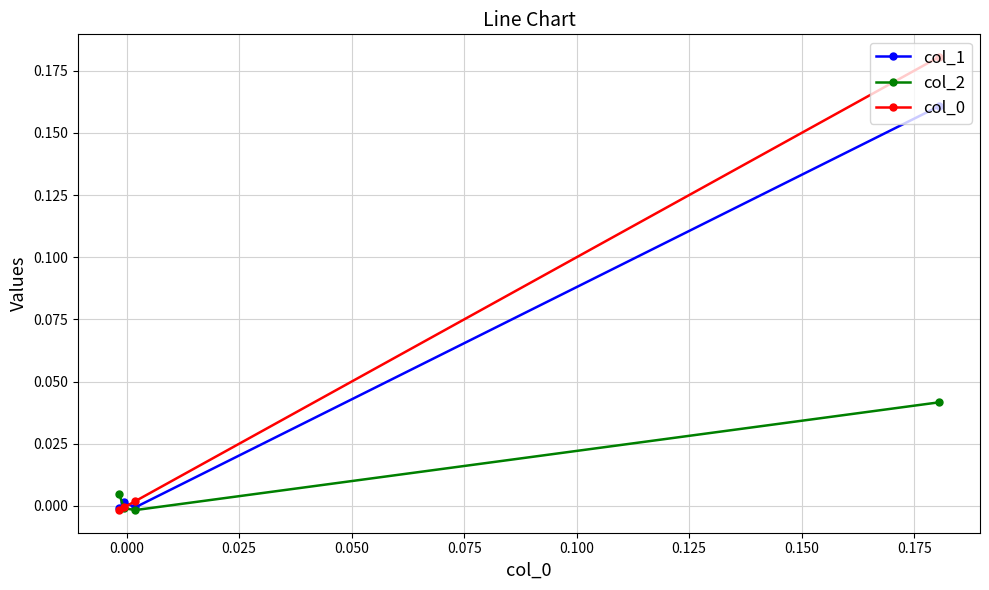

What is the greatest value displayed?

0.2